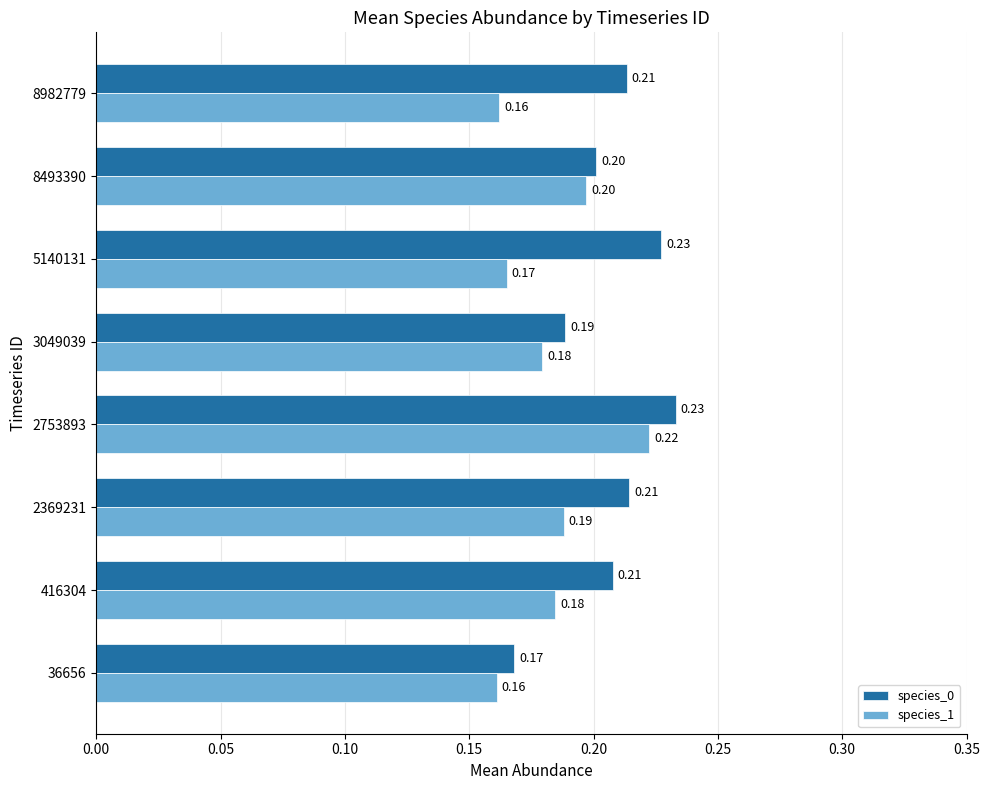

What is the sum of the species_1 values at 2753893 and 2369231?

0.4